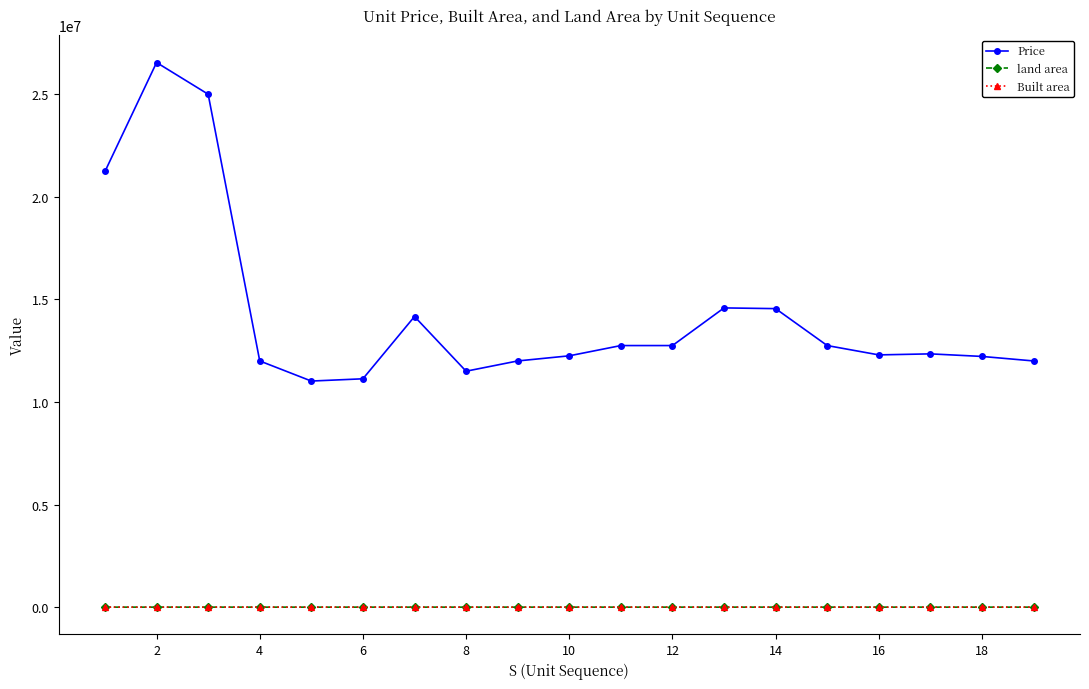

Which series has the largest range (max minus min)?

Price